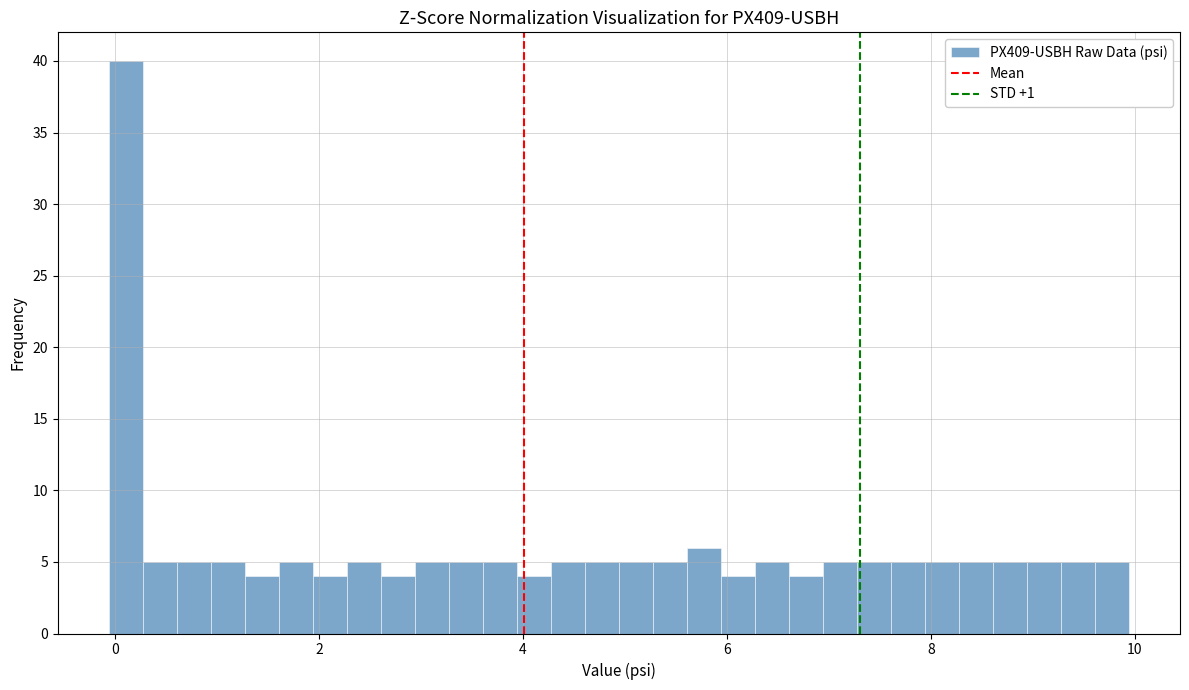

Around what value on the x-axis is the tallest bar? Give the approximate position of its centre, as read against the axis.

0.2